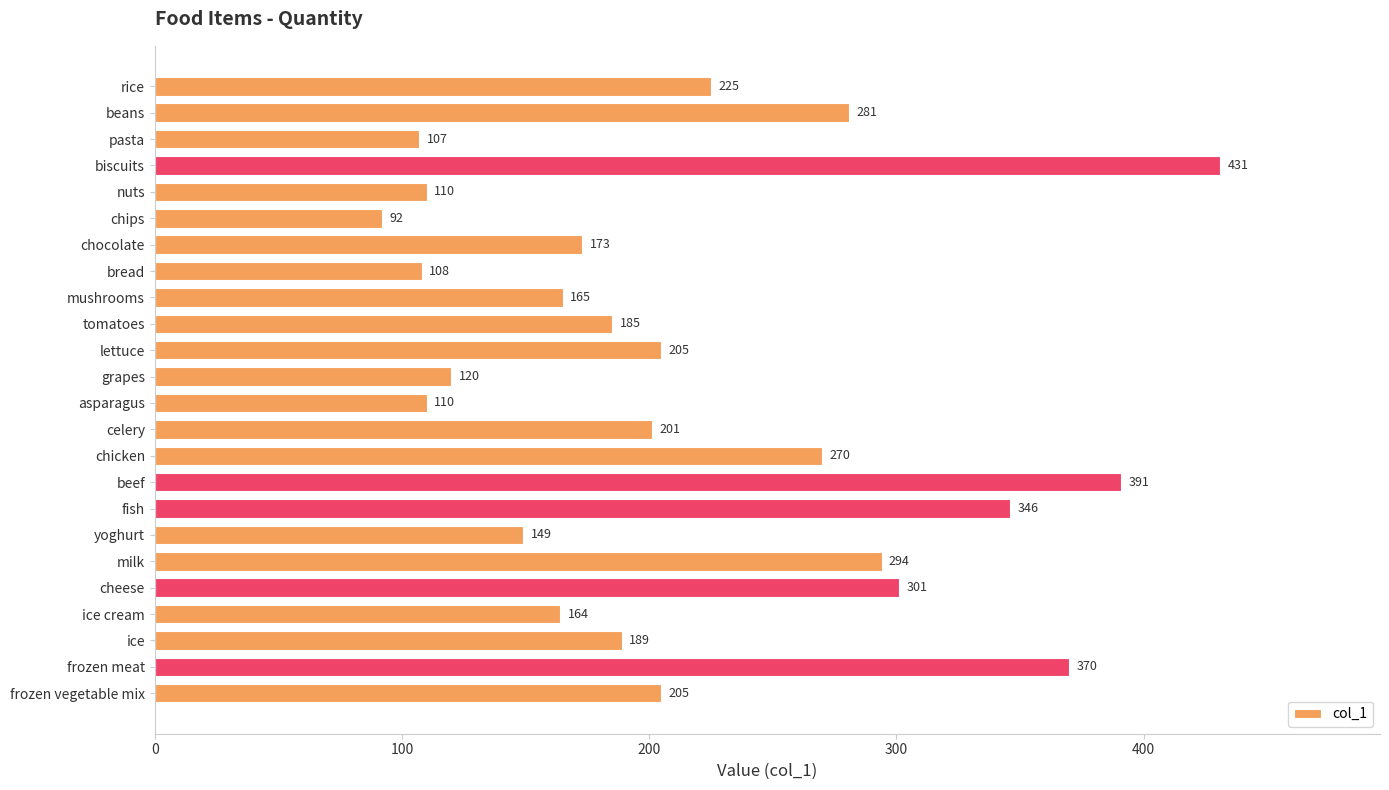

Which has a higher value, beef or cheese?

beef